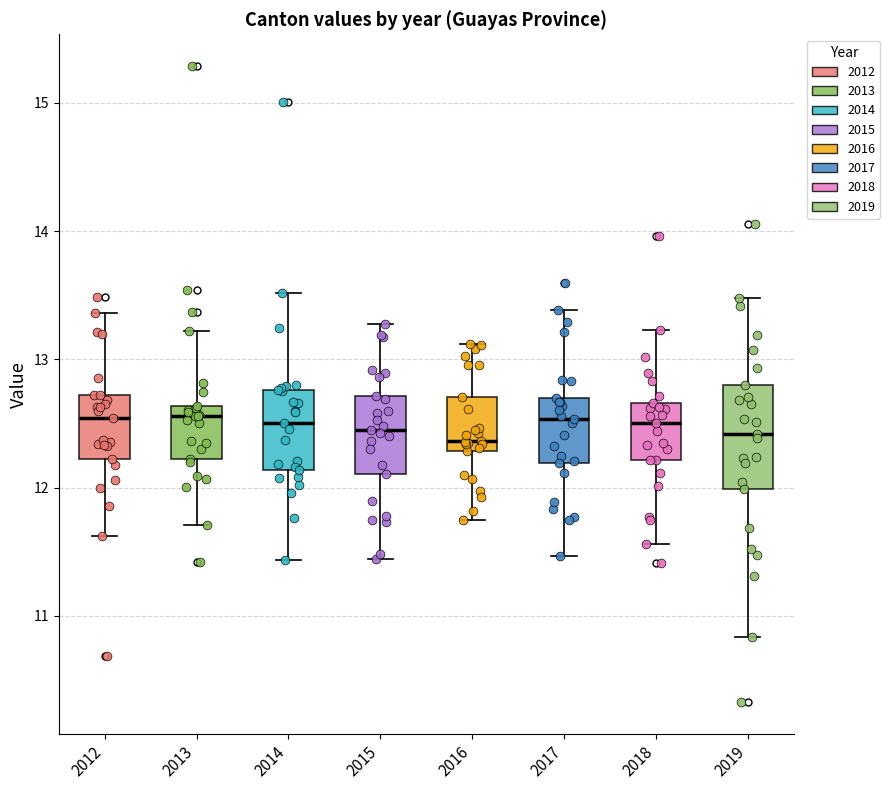

Which box is the tallest, from its lower edge to its upper edge?

2019